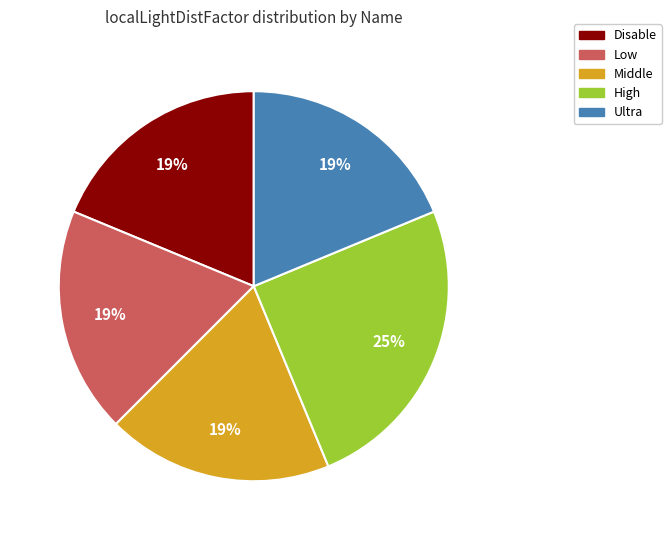

How many segments does this pie chart have?

5